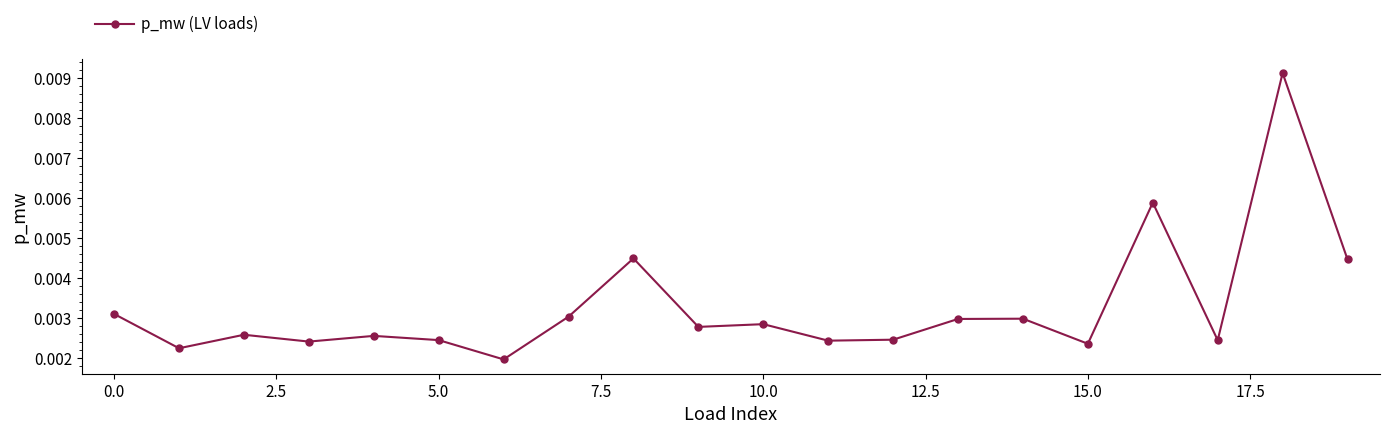

Count the values in the range 0 to 1.

20